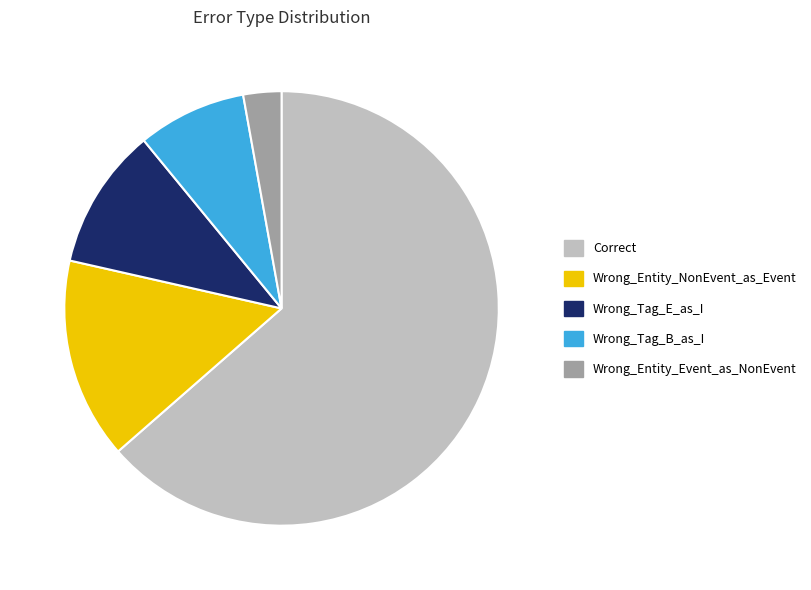

Between Wrong_Entity_NonEvent_as_Event and Wrong_Tag_E_as_I, which is larger?

Wrong_Entity_NonEvent_as_Event